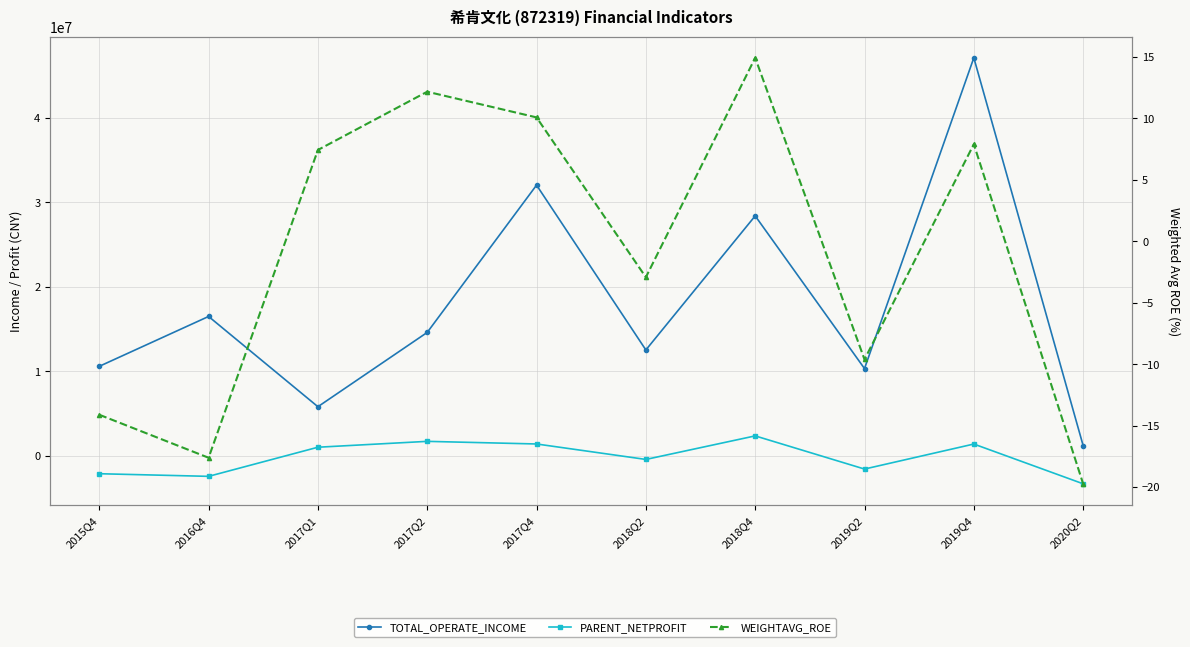

True or false: TOTAL_OPERATE_INCOME and PARENT_NETPROFIT intersect in this chart.

False